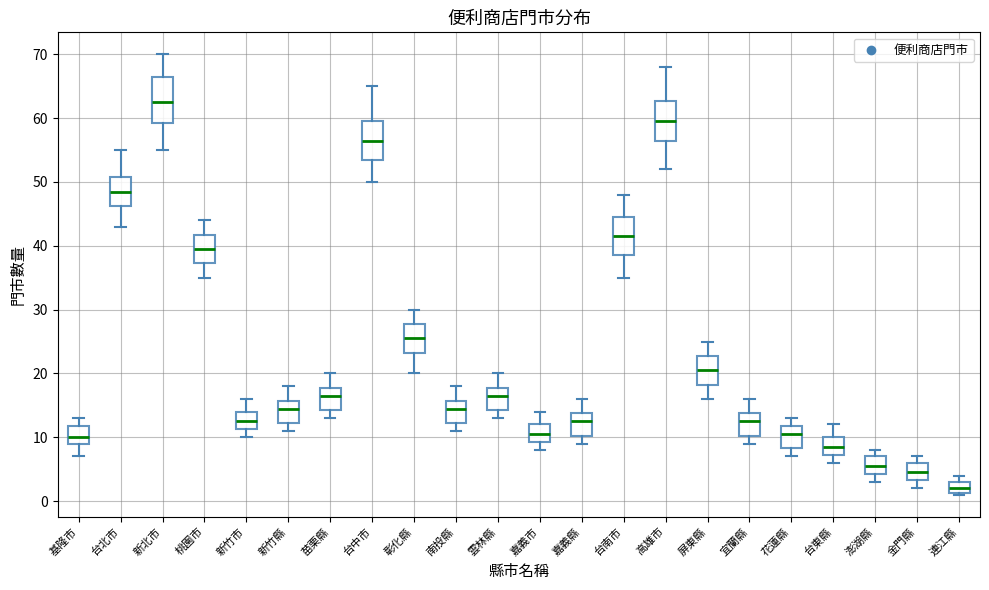

Where is the upper edge of the box for 連江縣 on the y-axis? The values are not printed on the chart, so give them approximately, as read against the axis.

3